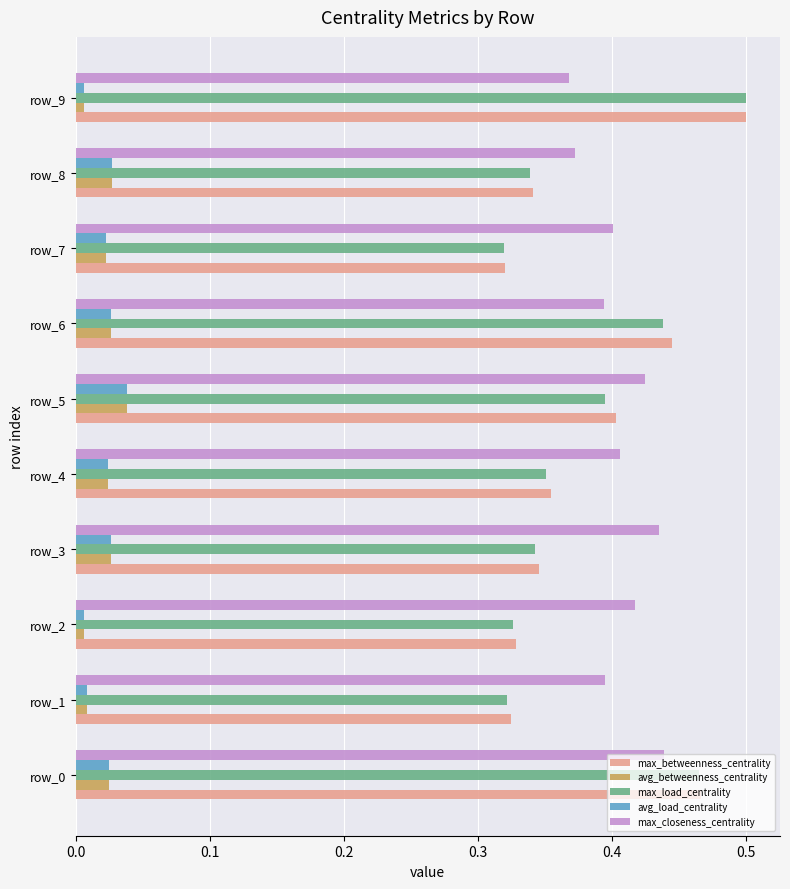

What is the sum of all avg_betweenness_centrality values?

0.2